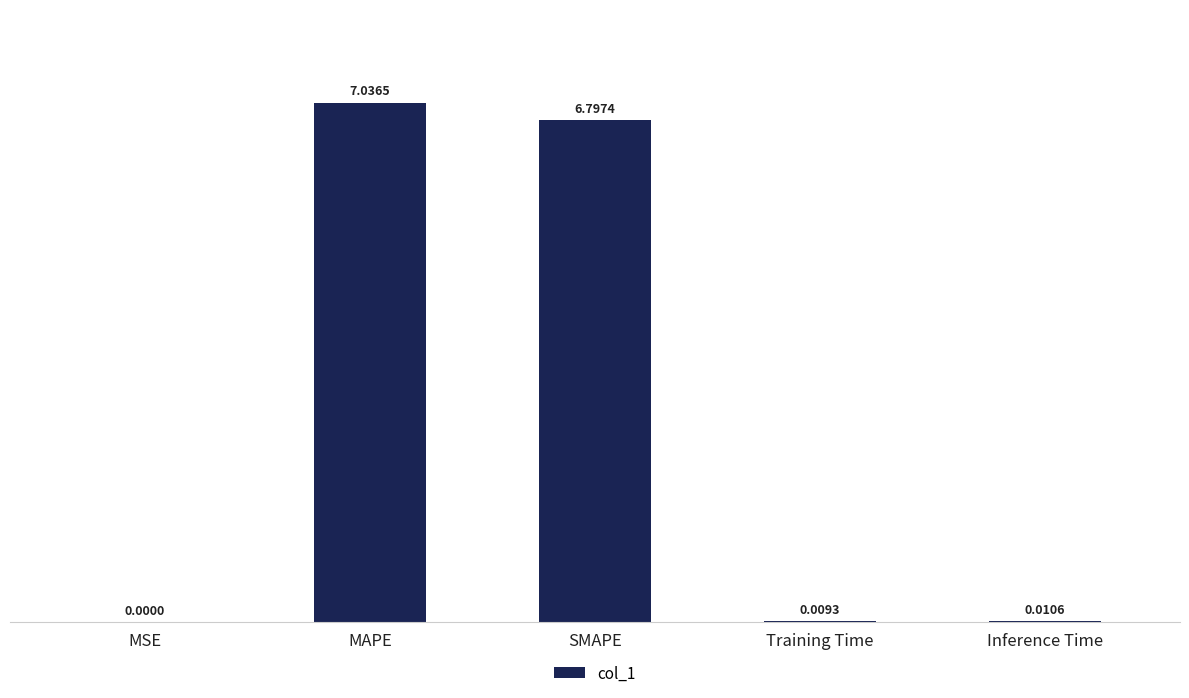

What is the change in value from MSE to SMAPE?

+6.8